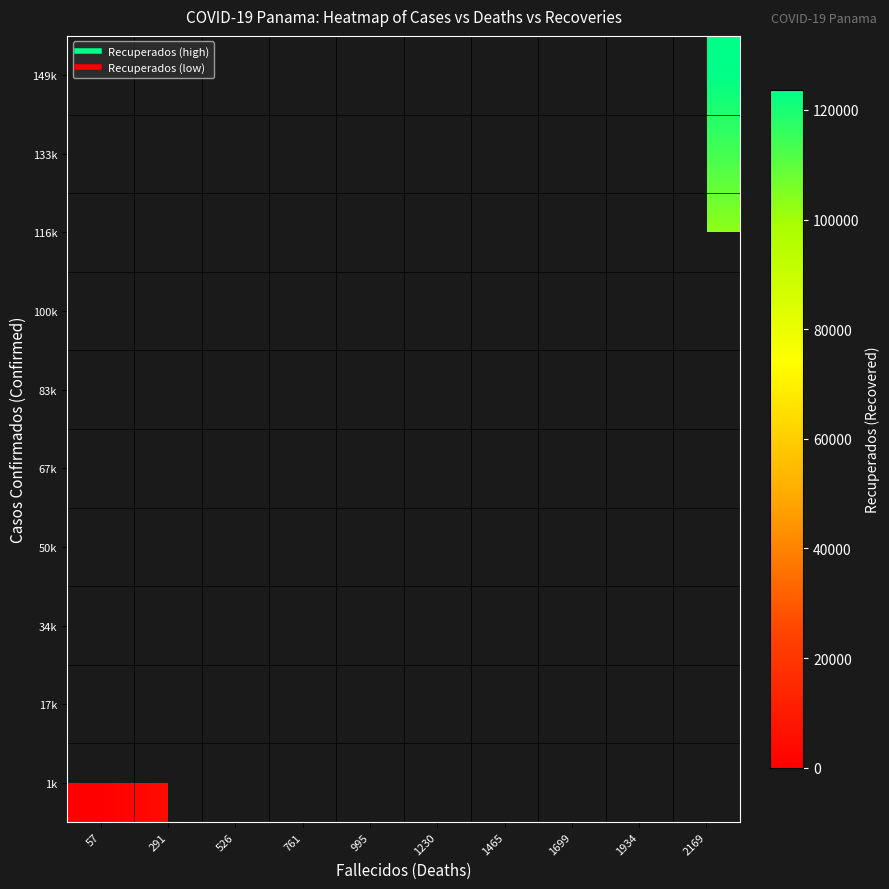

What is the greatest value displayed?

123588.7